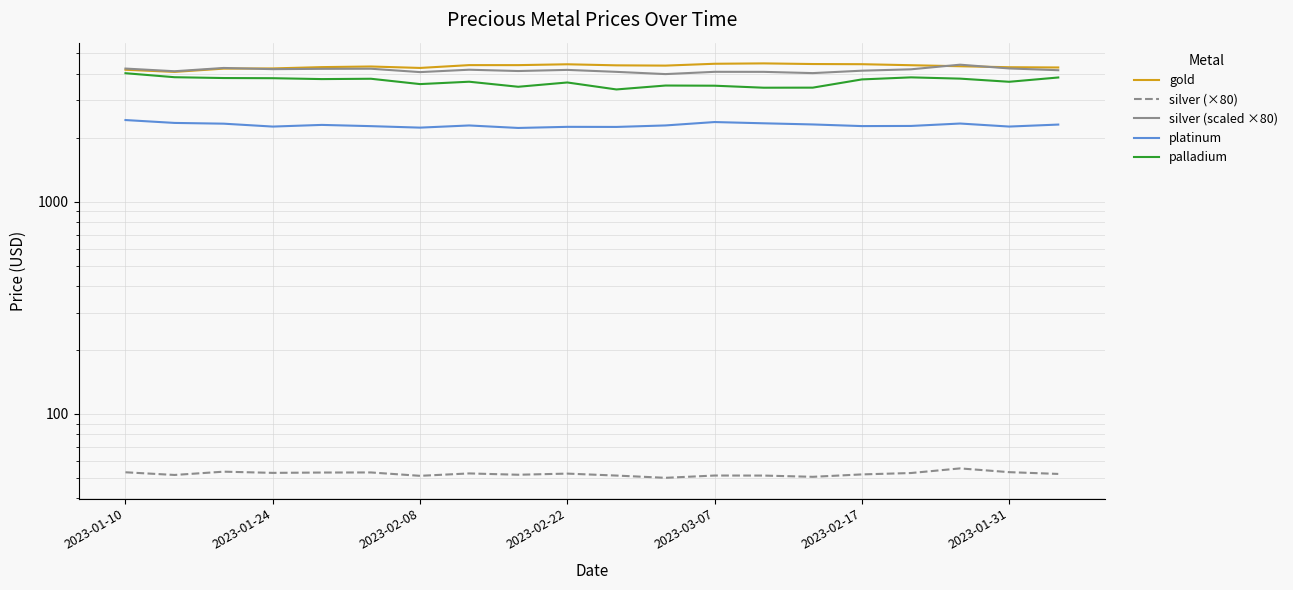

What is the difference between the highest and lowest values at 8?

4350.1